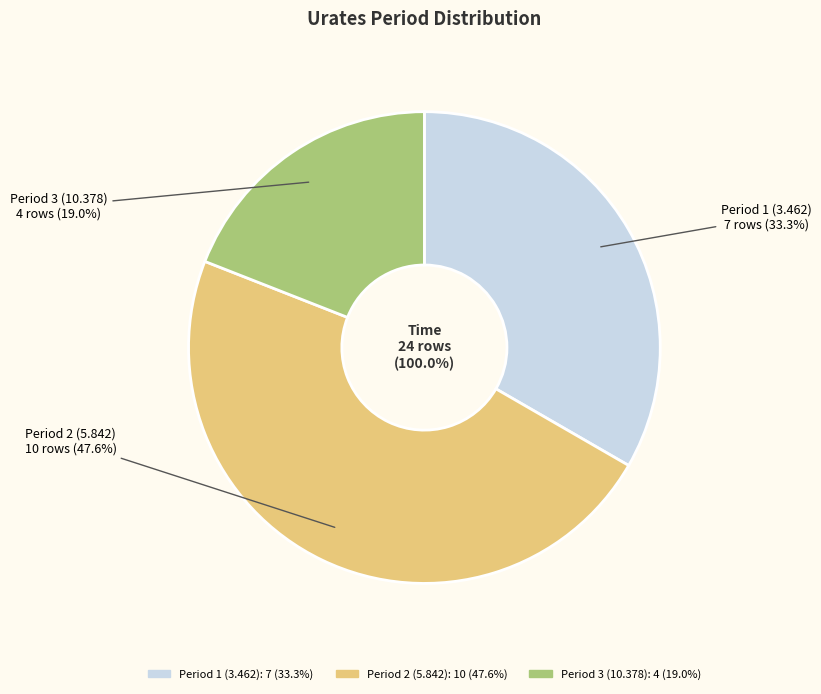

What is the change in value from Period 1 (3.462) to Period 3 (10.378)?

-3